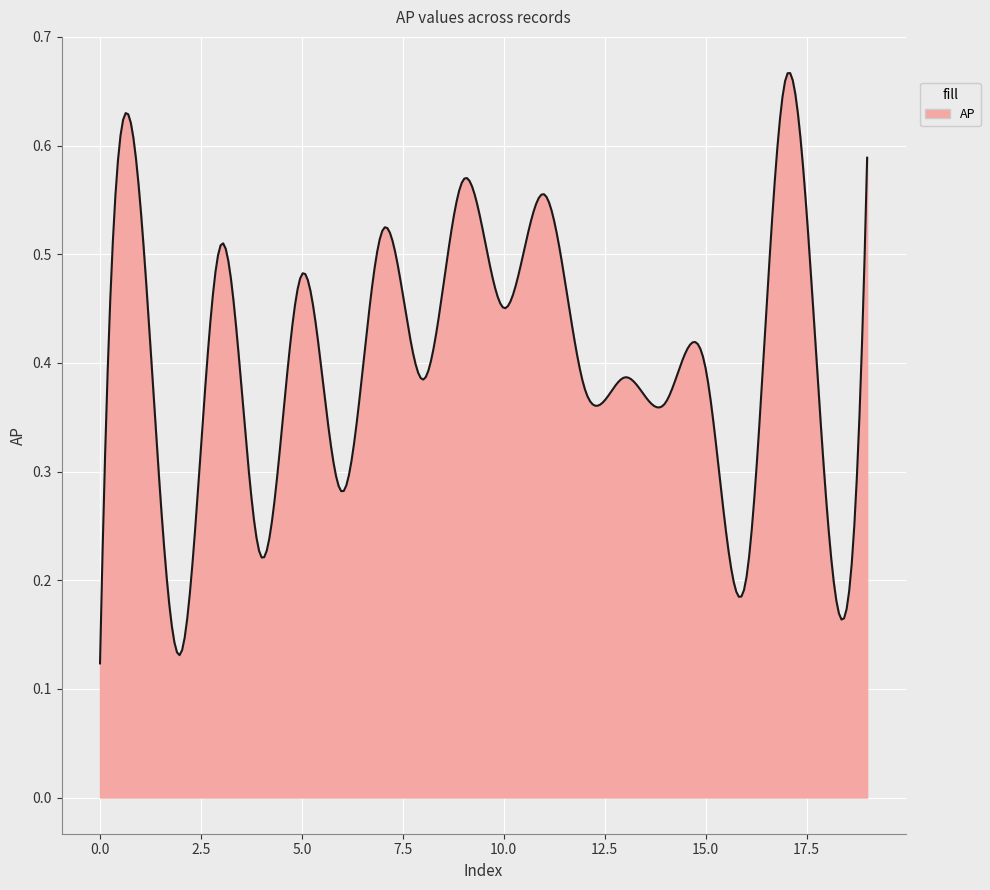

What is the minimum value shown in the chart?

0.1